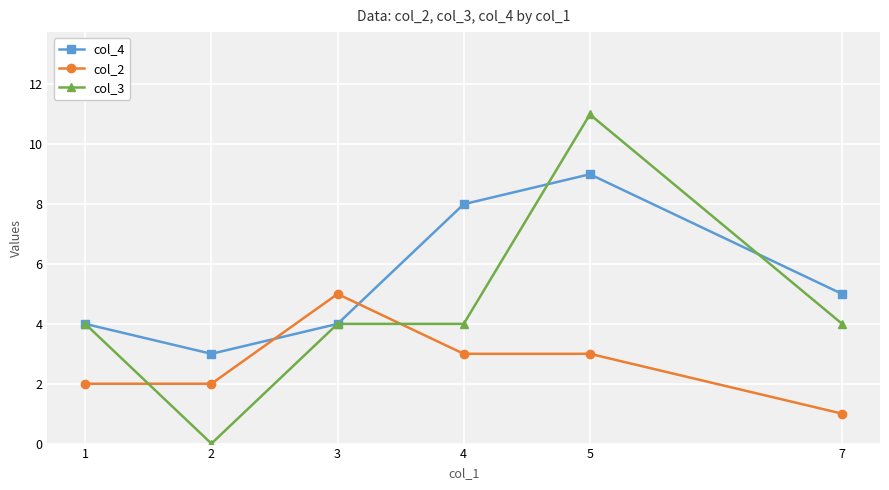

Which series has the widest spread of values?

col_3